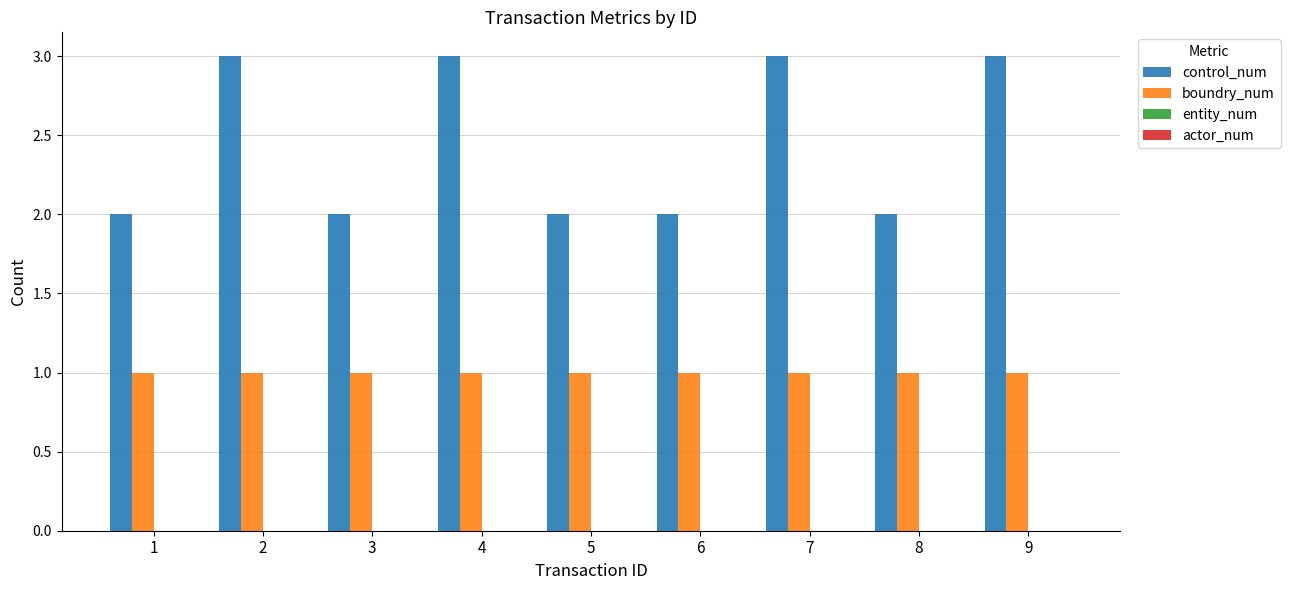

What is the approximate value of control_num at 9?

3